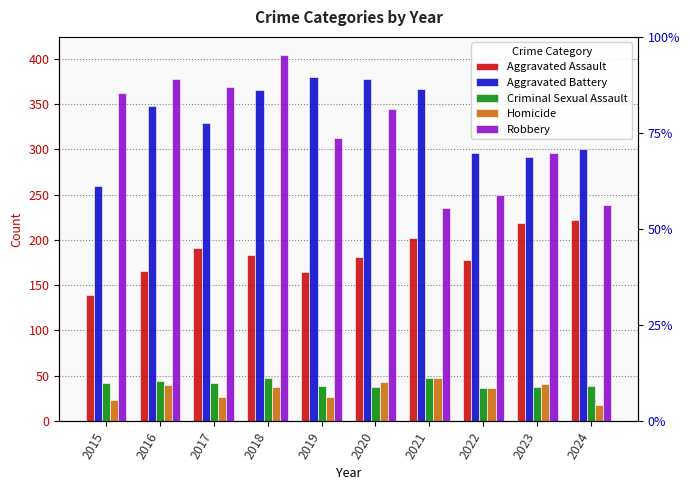

Rank the categories by Criminal Sexual Assault value from lowest to highest.

2022, 2020, 2023, 2019, 2024, 2015, 2017, 2016, 2018, 2021